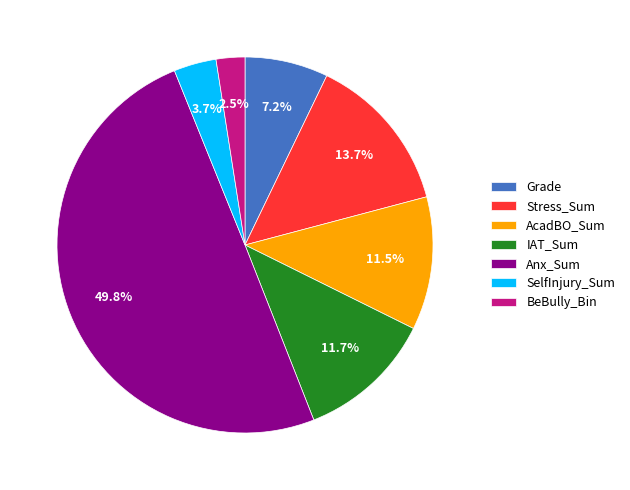

Count the number of slices in the pie.

7